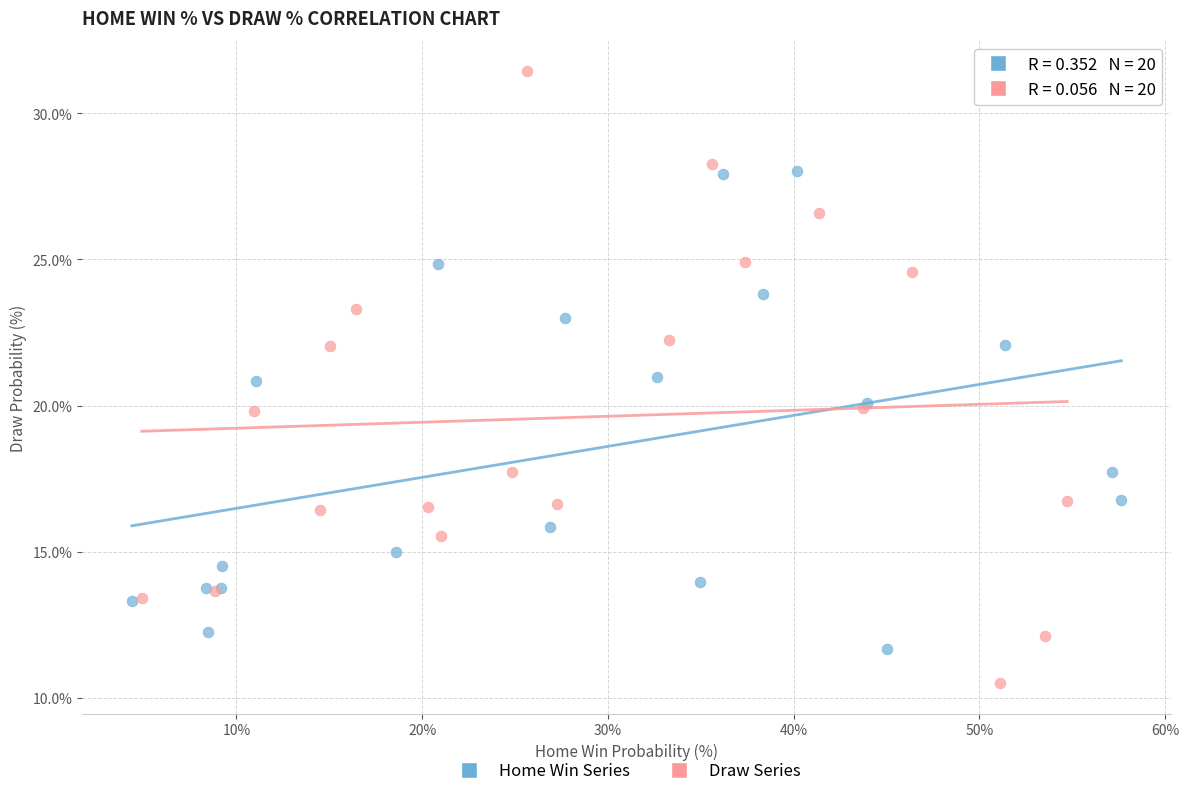

Which series reaches the maximum Y coordinate?

Draw Series